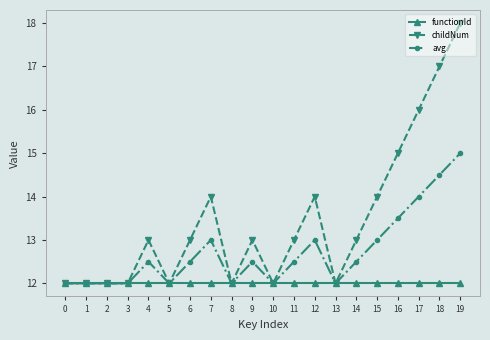

List the series in order of their peak value, highest first.

childNum, avg, functionId